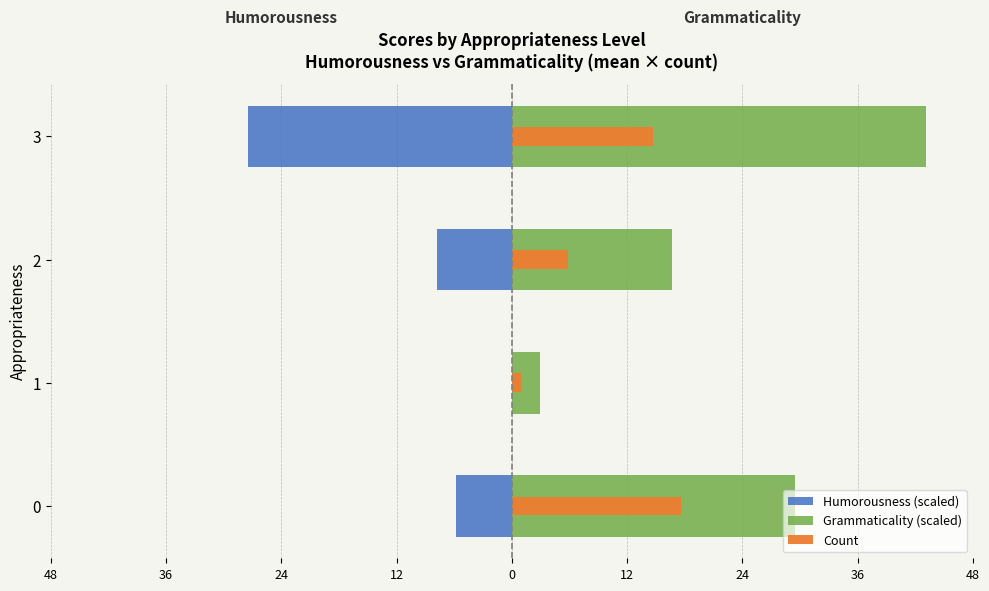

List the series in order of their overall mean, lowest first.

Humorousness (scaled), Count, Grammaticality (scaled)